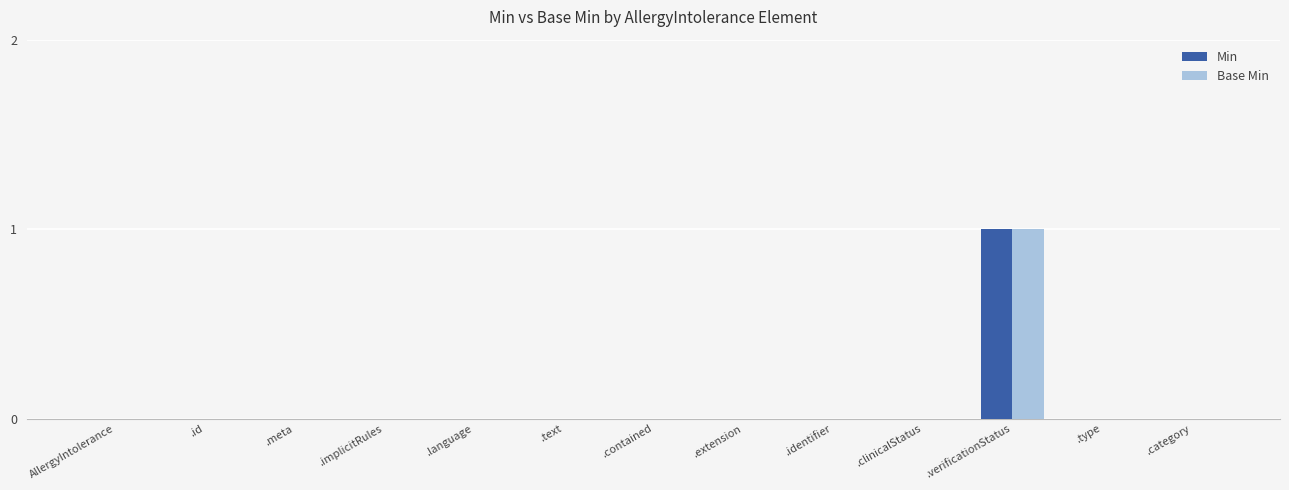

Reading left to right, transcribe all the data shown in this chart.

Min: 0	0	0	0	0	0	0	0	0	0	1	0	0
Base Min: 0	0	0	0	0	0	0	0	0	0	1	0	0